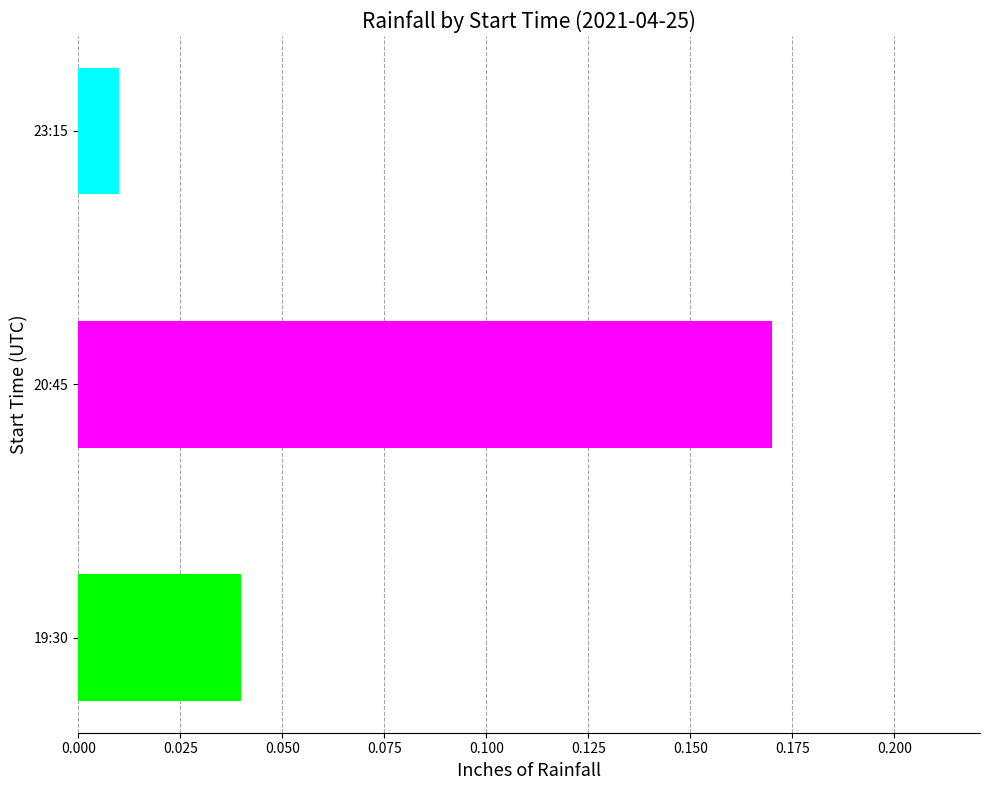

Which label corresponds to the largest value in the chart?

20:45